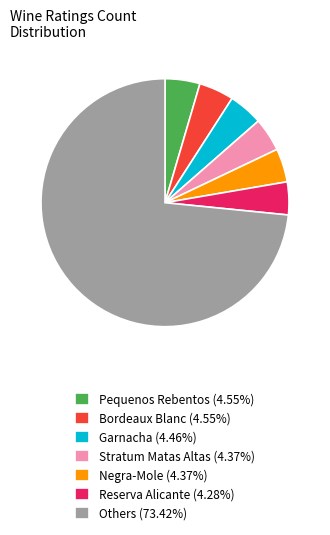

What is the ratio of the value at Reserva Alicante (4.28%) to the value at Stratum Matas Altas (4.37%)?

1.0